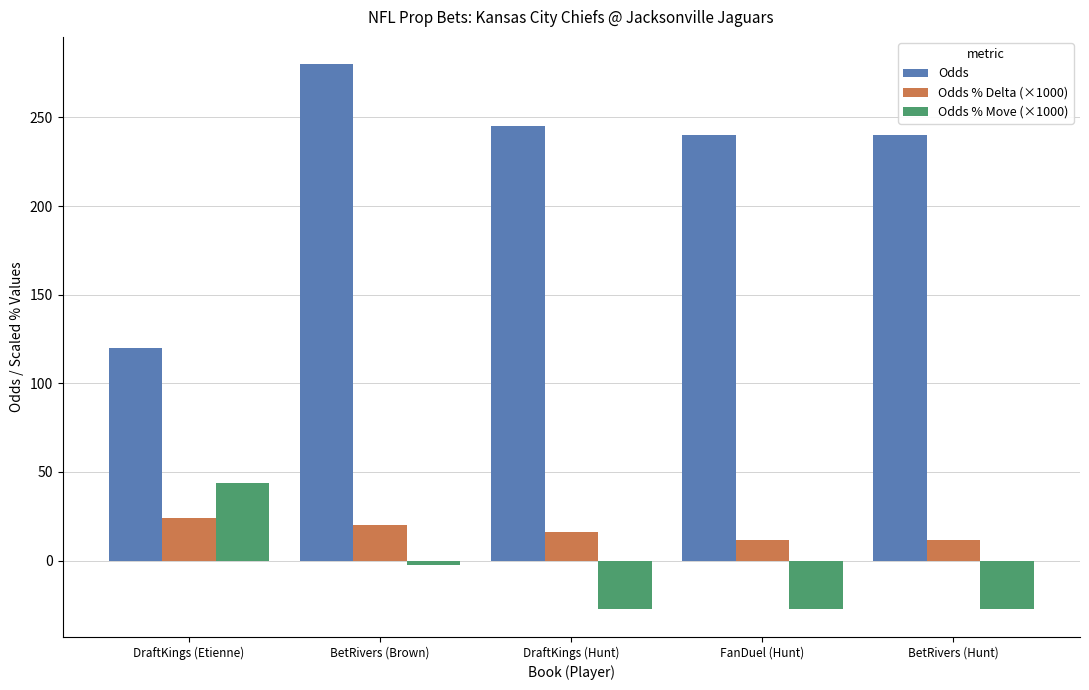

What is the label of the 1st bar from the left?

DraftKings (Etienne)